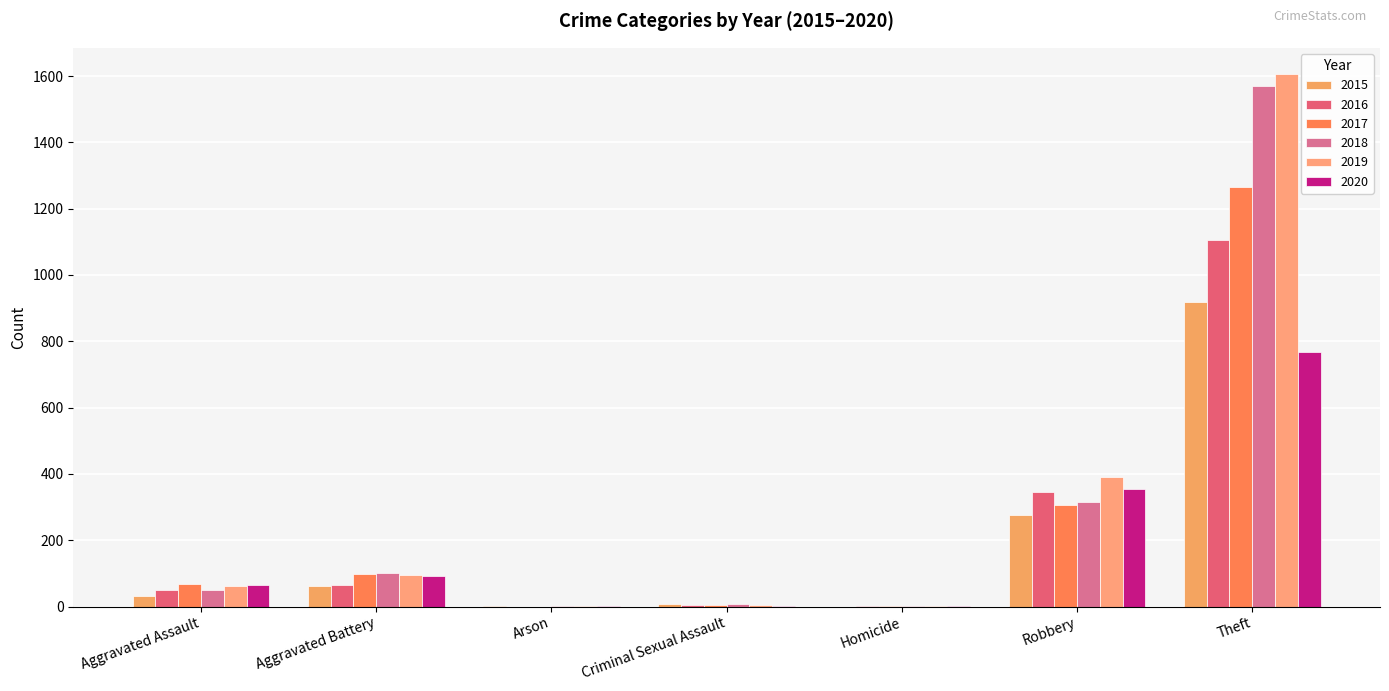

Where does the 2015 series first go above 31?

Aggravated Battery